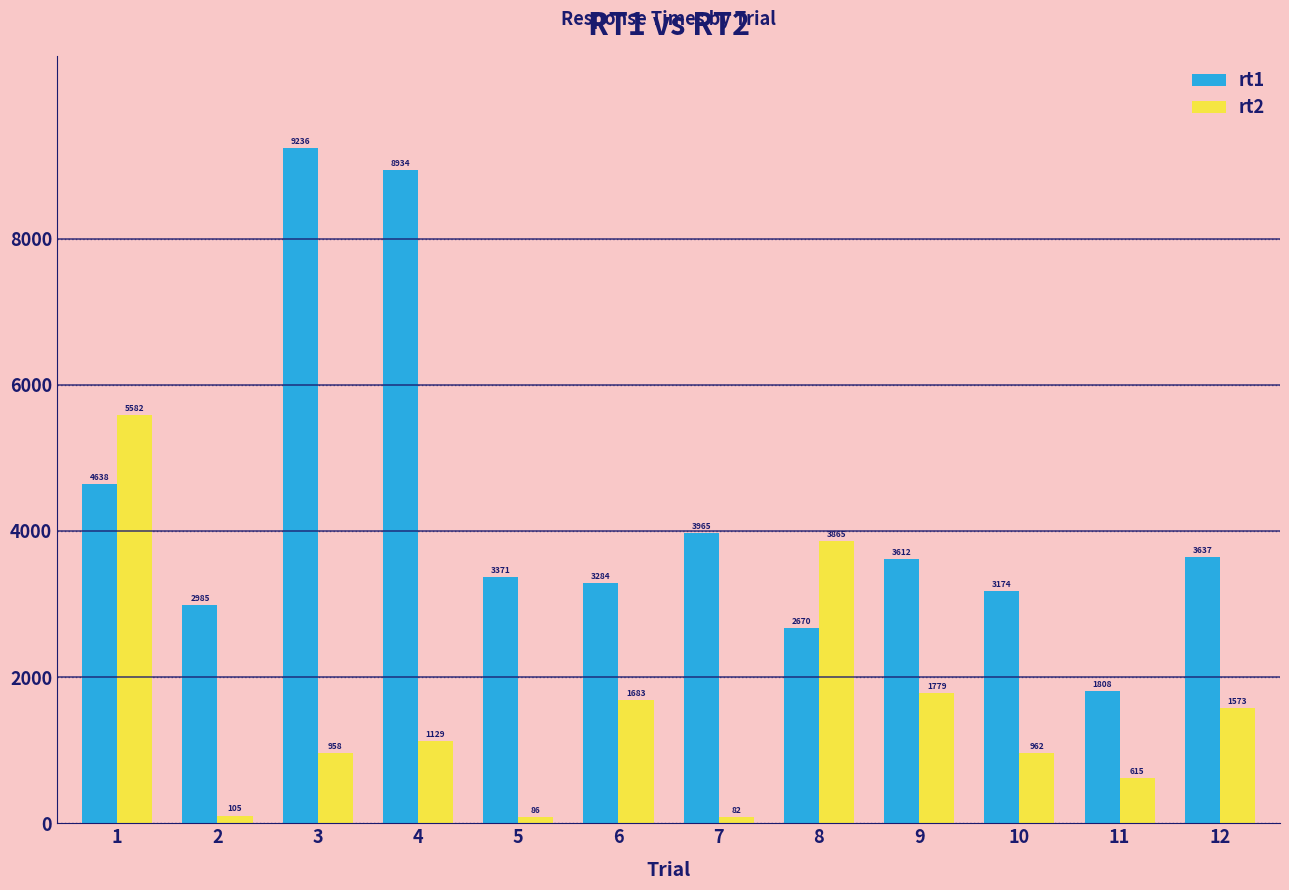

Reading left to right, list all the values displayed in this chart.

rt1: 1=4638	2=2985	3=9236	4=8934	5=3371	6=3284	7=3965	8=2670	9=3612	10=3174	11=1808	12=3637
rt2: 1=5582	2=105	3=958	4=1129	5=86	6=1683	7=82	8=3865	9=1779	10=962	11=615	12=1573